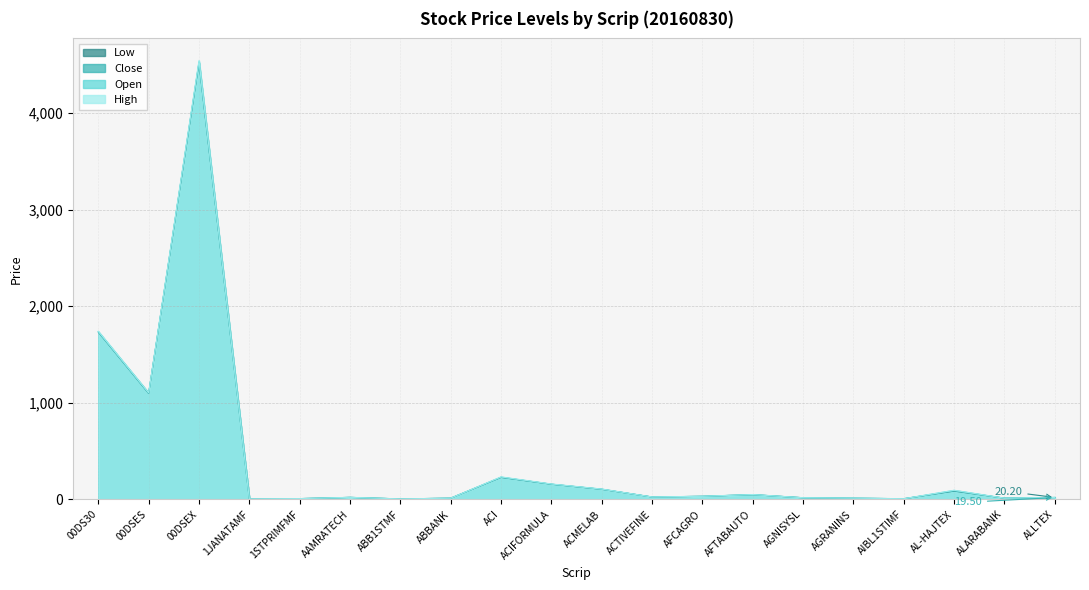

What is the label of the 8th point from the left?

ABBANK